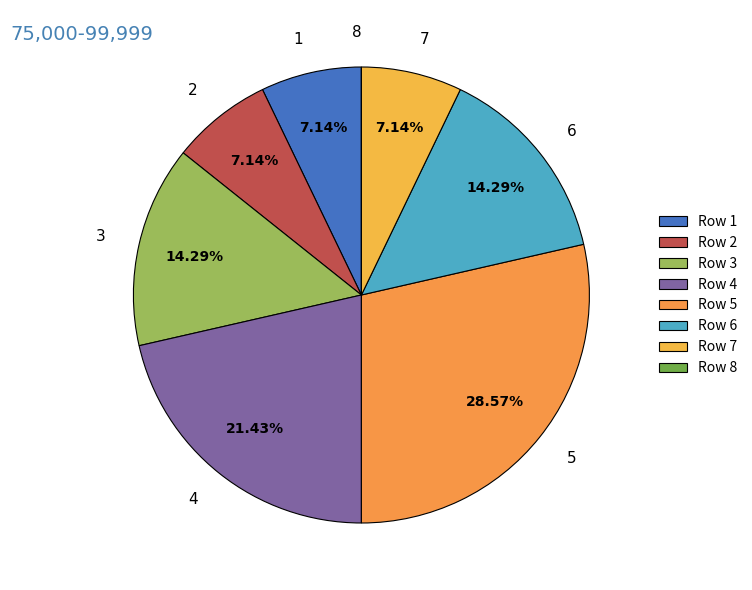

Is it true that 3 is 22% of the pie?

False